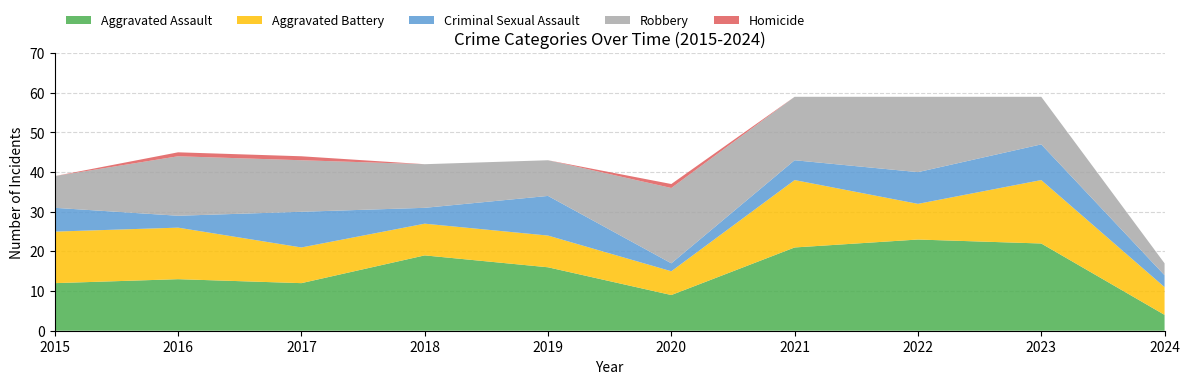

Reading left to right, list all the values displayed in this chart.

Aggravated Assault: 2015=12	2016=13	2017=12	2018=19	2019=16	2020=9	2021=21	2022=23	2023=22	2024=4
Aggravated Battery: 2015=13	2016=13	2017=9	2018=8	2019=8	2020=6	2021=17	2022=9	2023=16	2024=7
Criminal Sexual Assault: 2015=6	2016=3	2017=9	2018=4	2019=10	2020=2	2021=5	2022=8	2023=9	2024=3
Robbery: 2015=8	2016=15	2017=13	2018=11	2019=9	2020=19	2021=16	2022=19	2023=12	2024=3
Homicide: 2015=0	2016=1	2017=1	2018=0	2019=0	2020=1	2021=0	2022=0	2023=0	2024=0